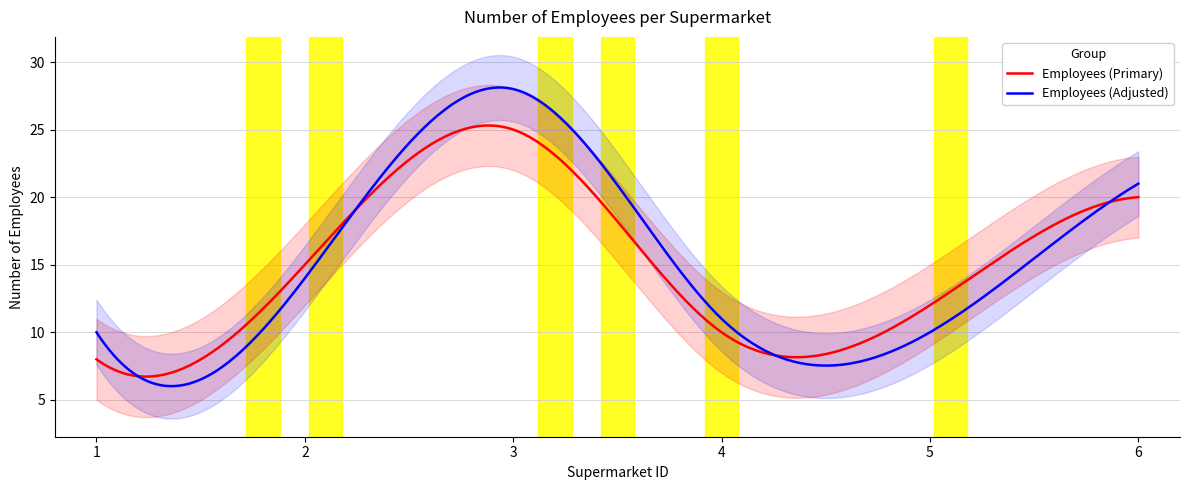

List the labels in order of value, largest first.

3, 6, 2, 5, 4, 1